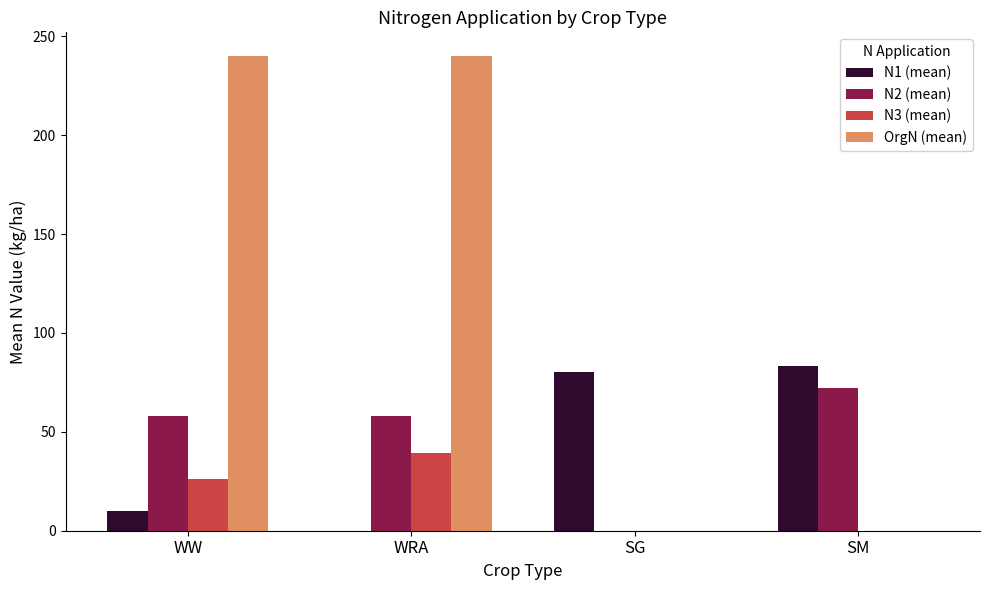

Which series has the largest total across all categories?

OrgN (mean)